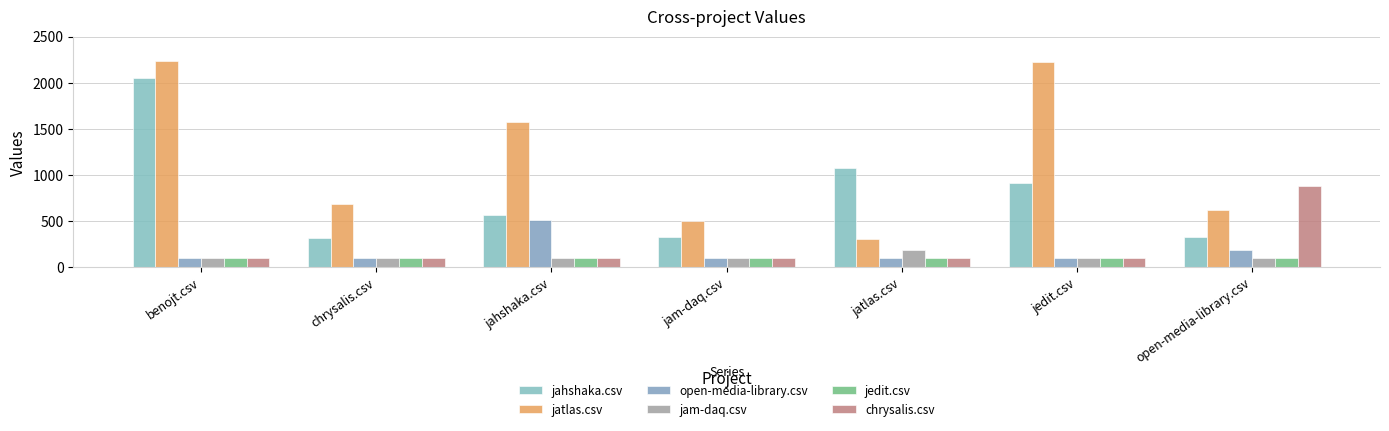

Between jatlas.csv and jedit.csv, which series saw the biggest shift?

jatlas.csv